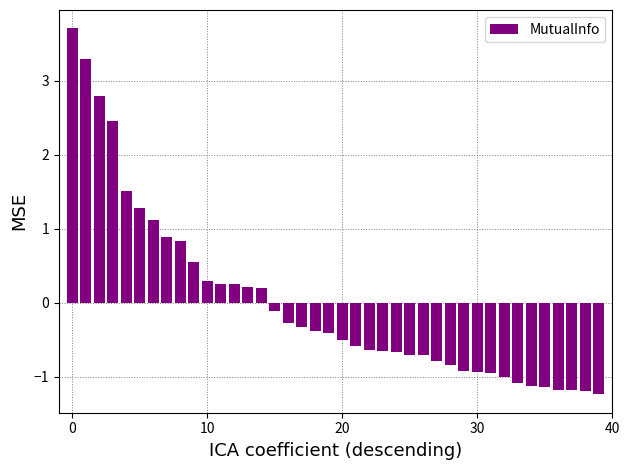

What is the maximum value shown in the chart?

3.7